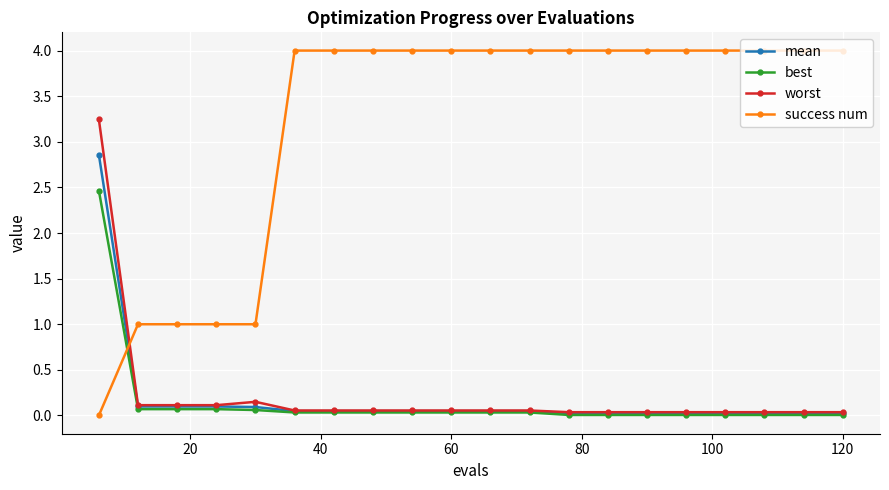

How many times do success num and best cross each other?

1